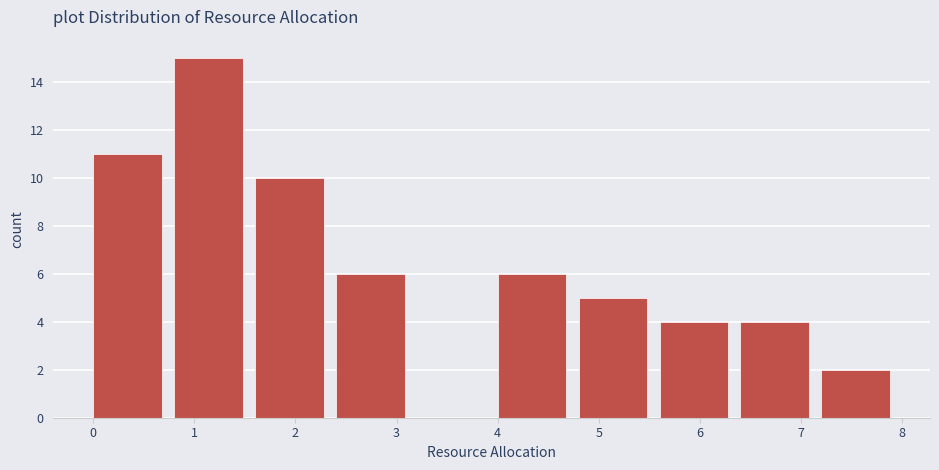

How tall is the bar that spans 0.8 to 1.6 on the x-axis? The values are not printed on the chart, so give them approximately, as read against the axis.

15